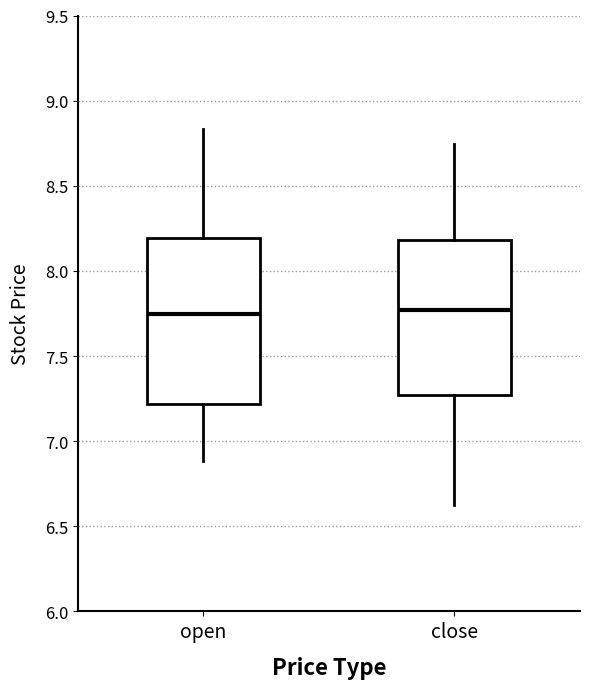

Reading left to right, read every box against the y-axis: the position of its median line, the range the box covers, and the ends of its whiskers. The values are not printed on the chart, so give them approximately, as read against the axis.

open: median 7.75, box 7.20 to 8.20, whiskers 6.90 to 8.85
close: median 7.75, box 7.25 to 8.20, whiskers 6.60 to 8.75